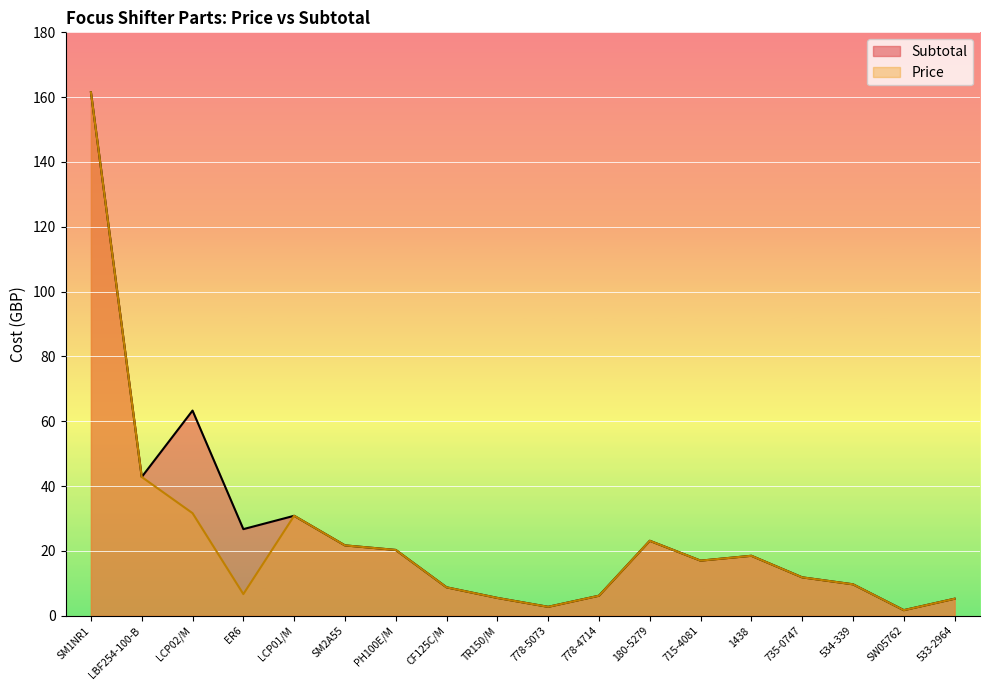

What position from the left is TR150/M?

9